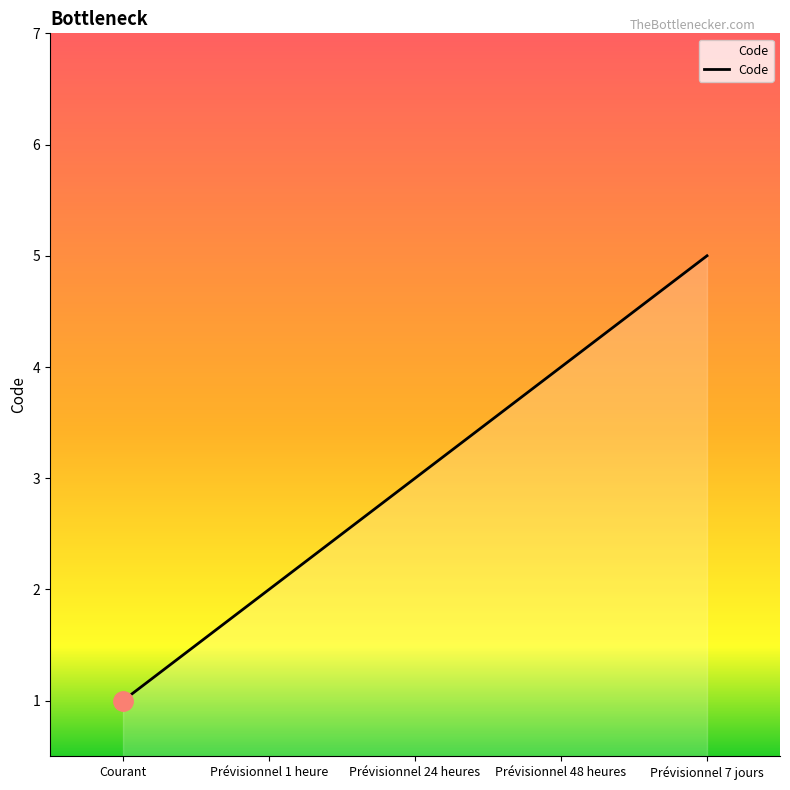

The value at Courant is 1. True or false?

True